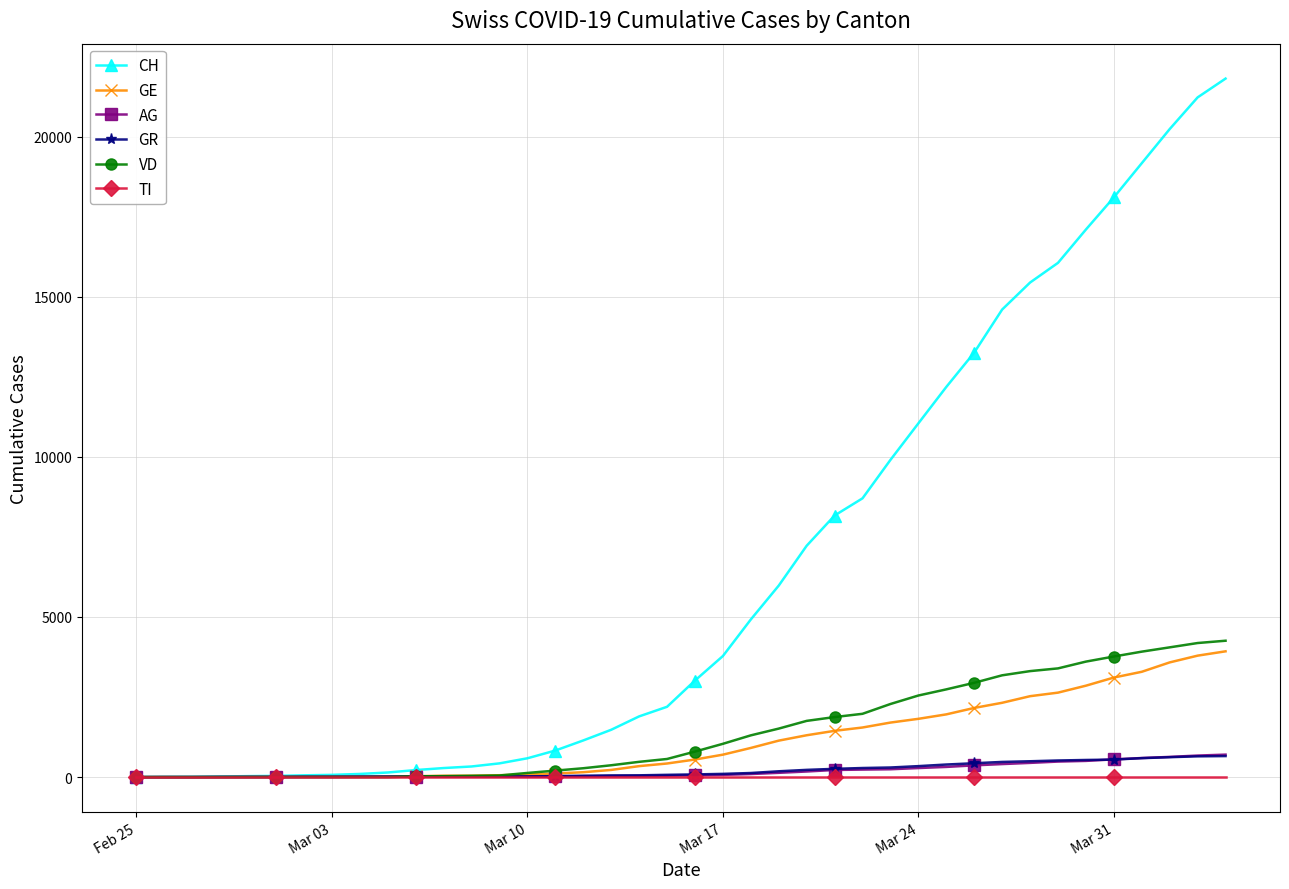

Which series has the largest total across all categories?

CH